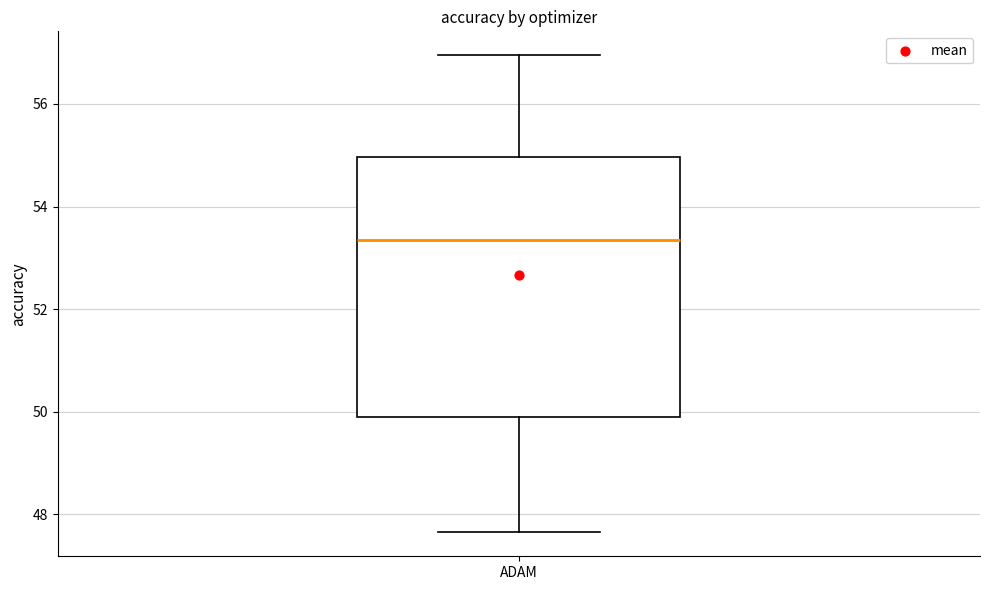

Transcribe this box plot: give where the median line is, the range the box spans, and where the two whiskers end, as read against the y-axis. The values are not printed on the chart, so give them approximately, as read against the axis.

median 53.4, box 50.0 to 55.0, whiskers 47.6 to 57.0